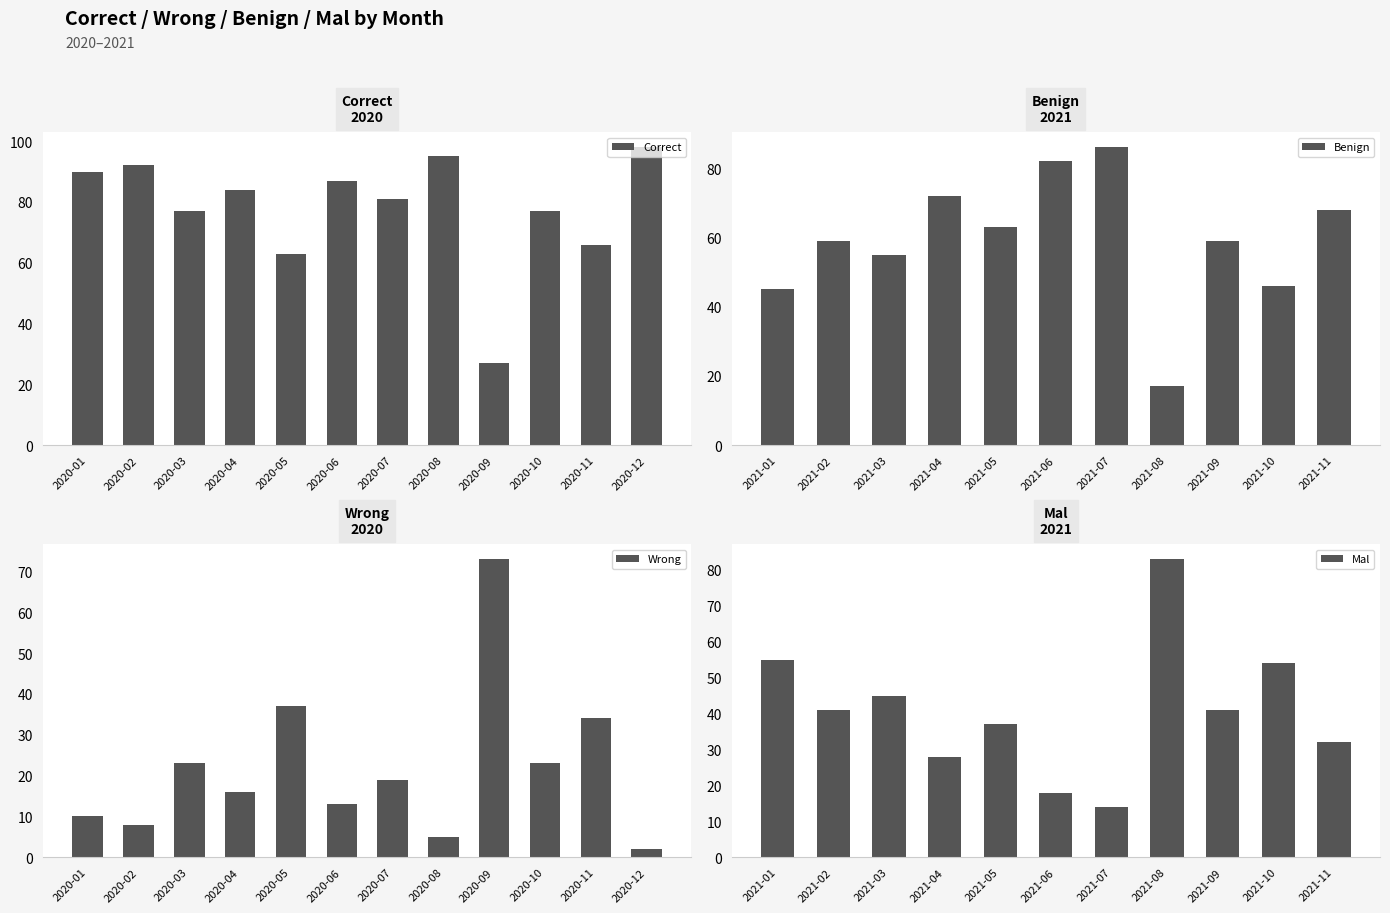

The Correct series shows 130 at 2020-04. True or false?

False